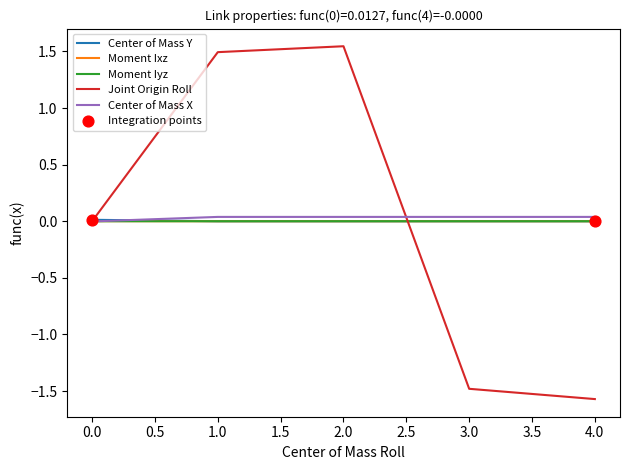

Which series has the widest spread of values?

Joint Origin Roll